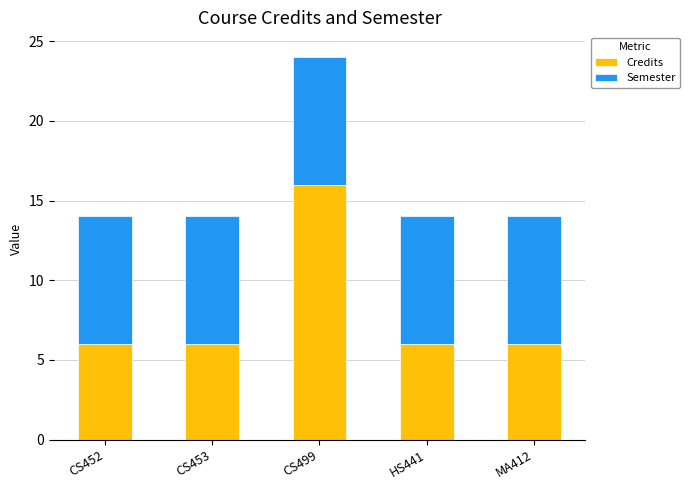

What are all the series names shown in the legend?

Credits, Semester